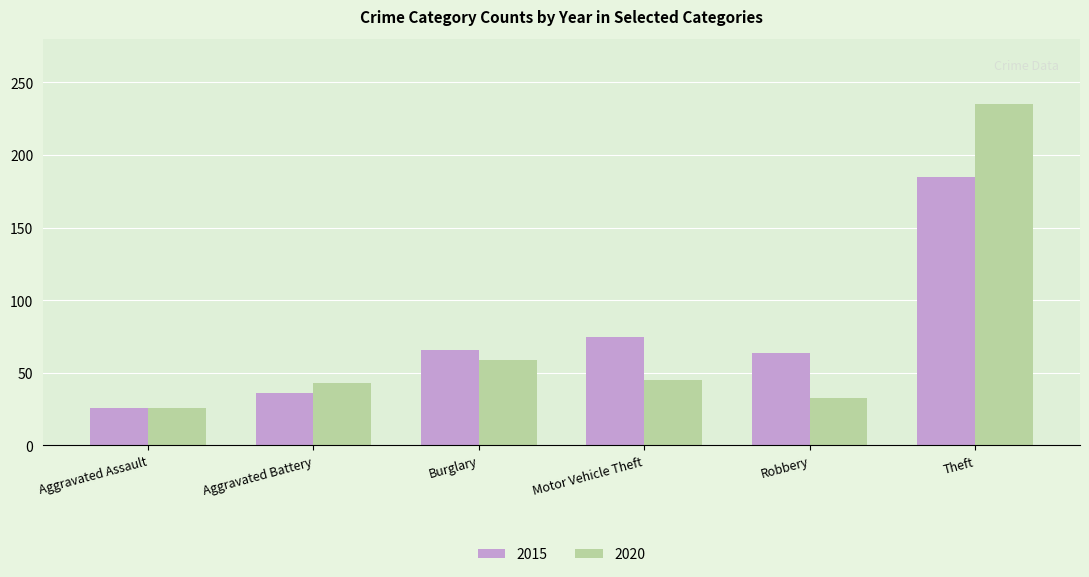

What is the maximum value for 2020?

235